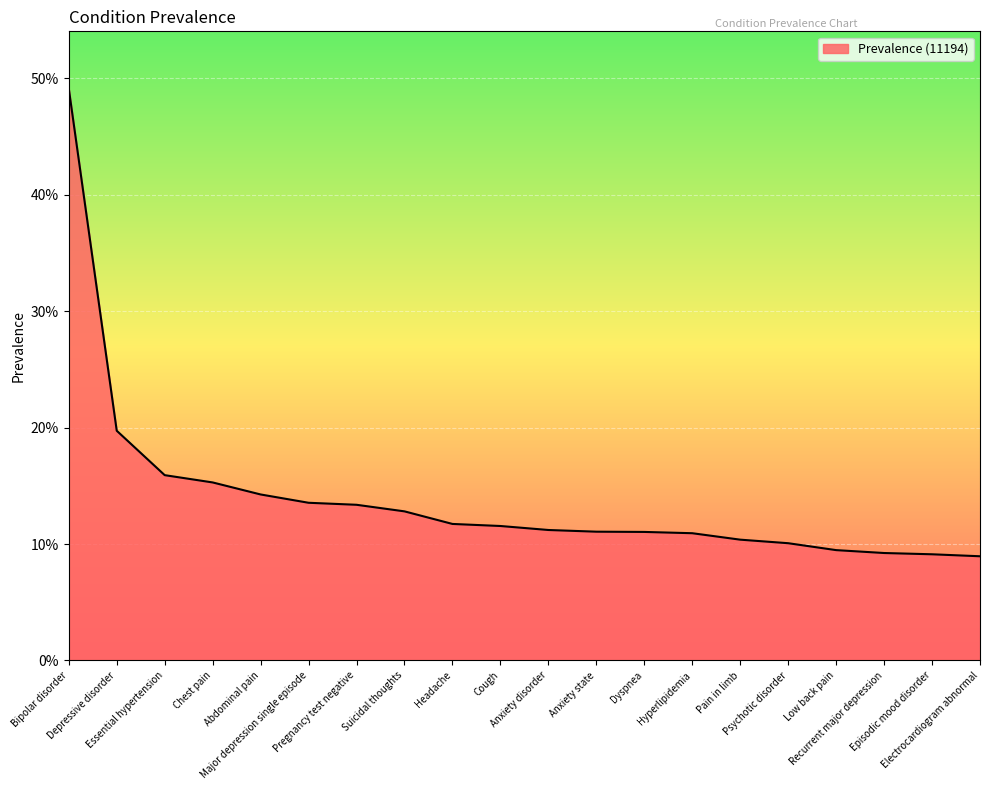

What is the value of the 18th point from the left?

0.1